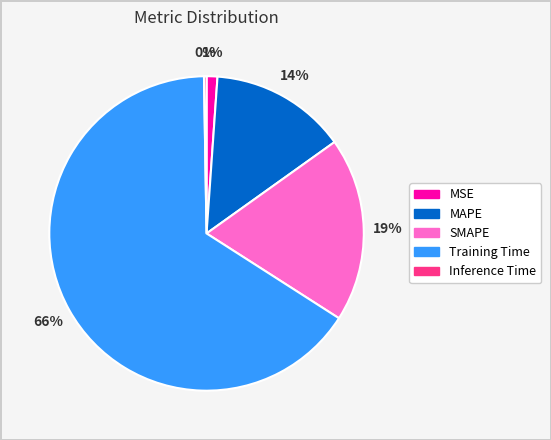

The MSE slice represents 1% of the pie. True or false?

True